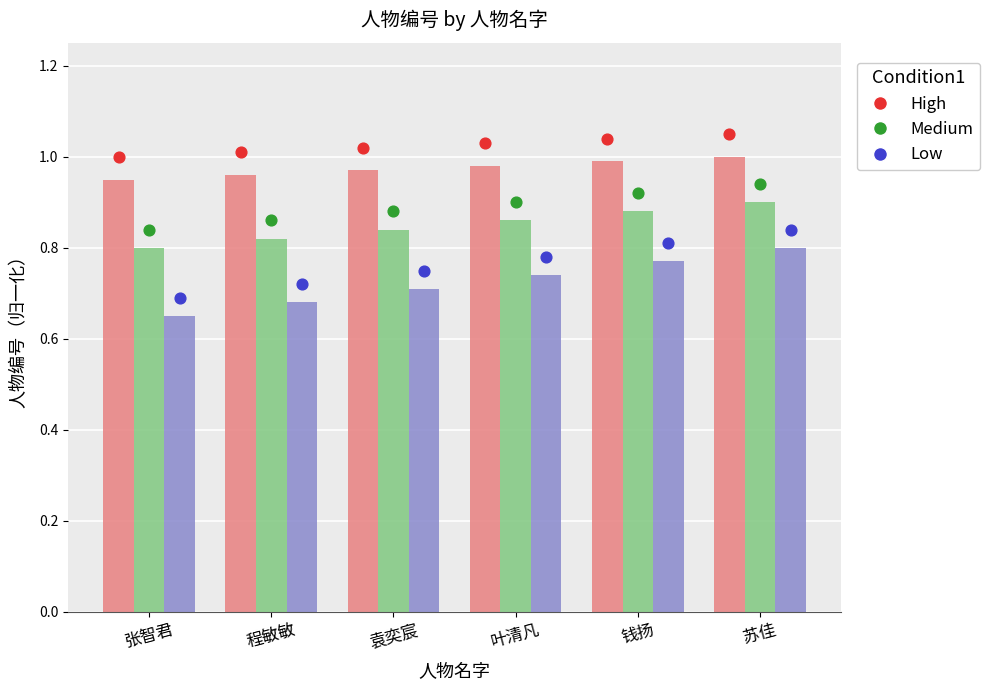

What is the total value across all series at 袁奕宸?

2.5